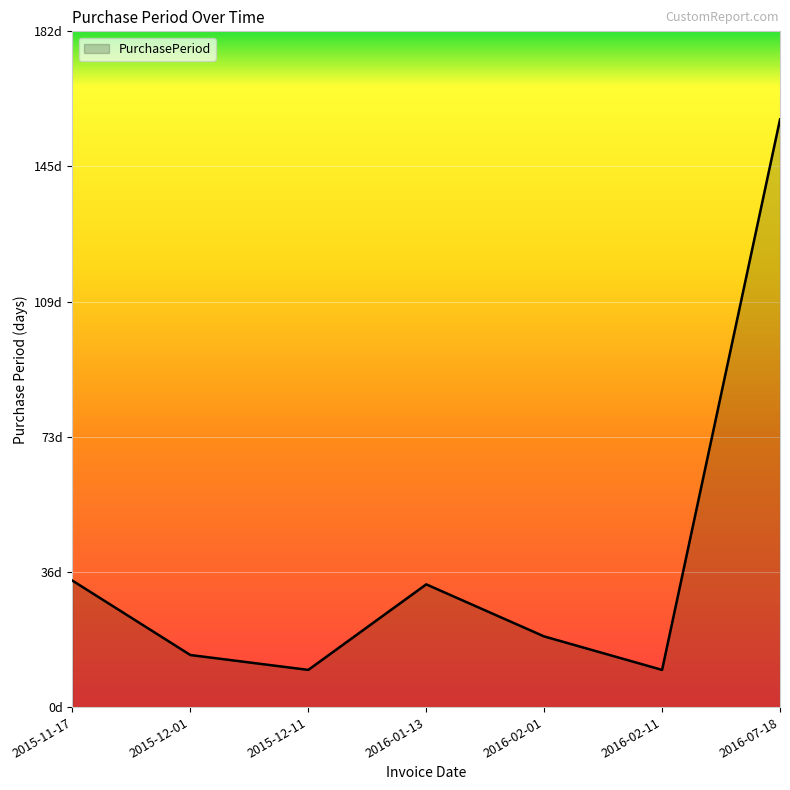

Where is the first local maximum?

2016-01-13